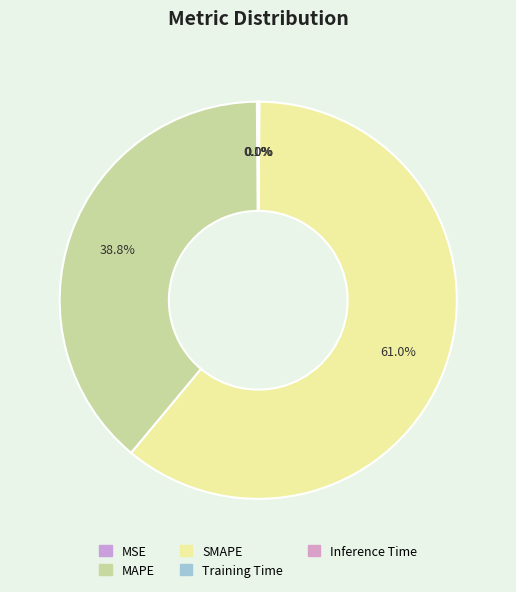

To the nearest percent, what is the average slice percentage?

20%